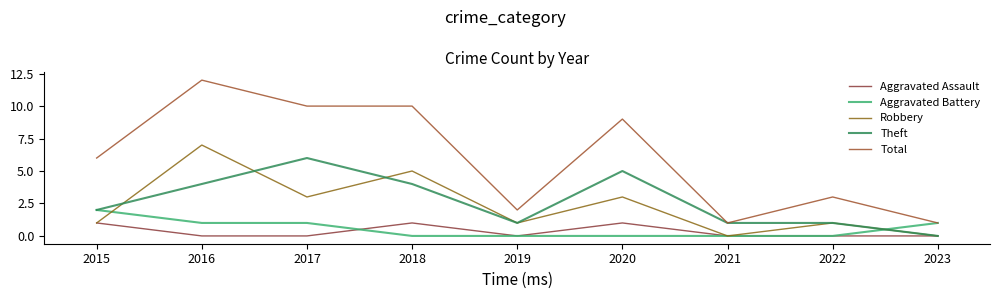

How many lines are shown in the chart?

5